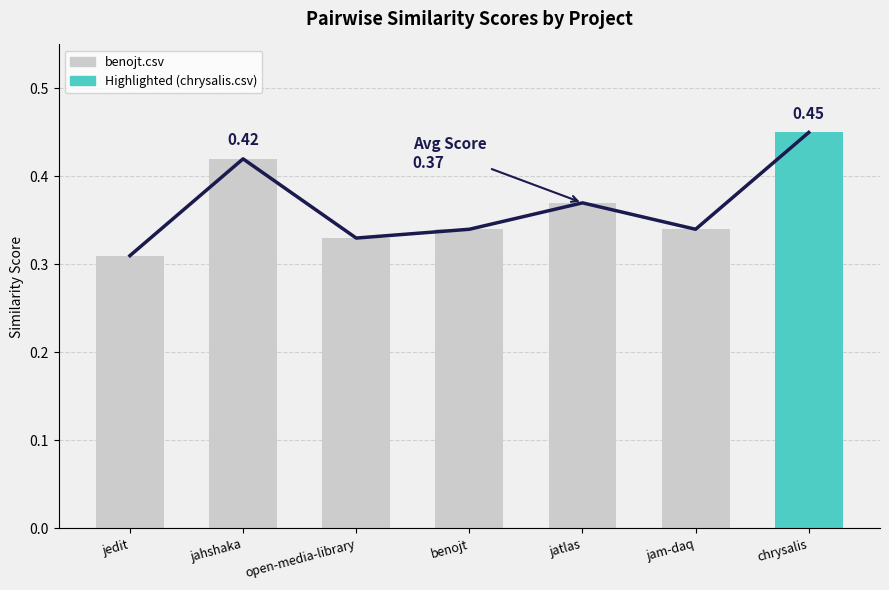

What position from the right is chrysalis?

1